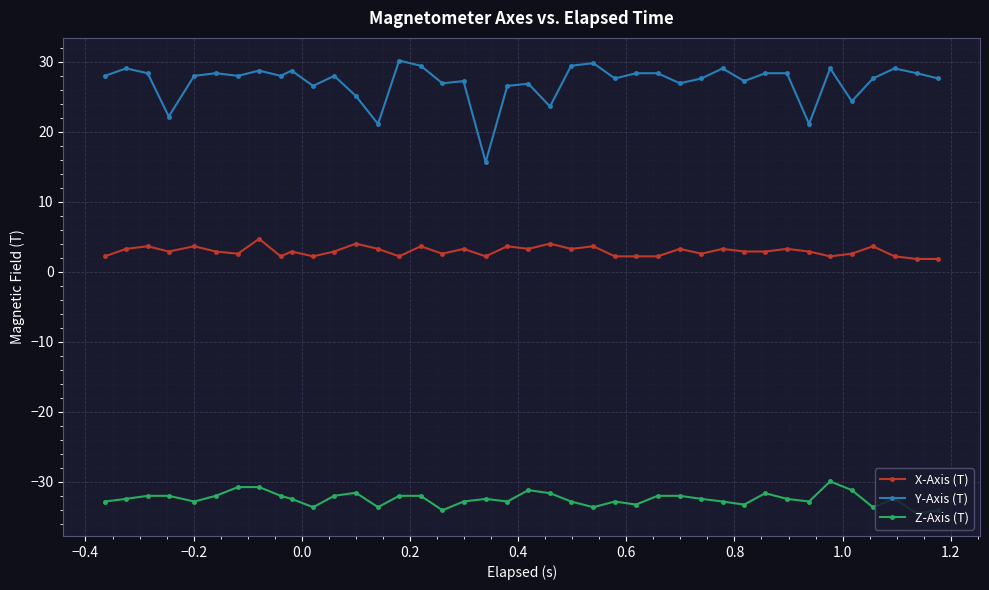

What is the sum of all Y-Axis (T) values?

1081.8